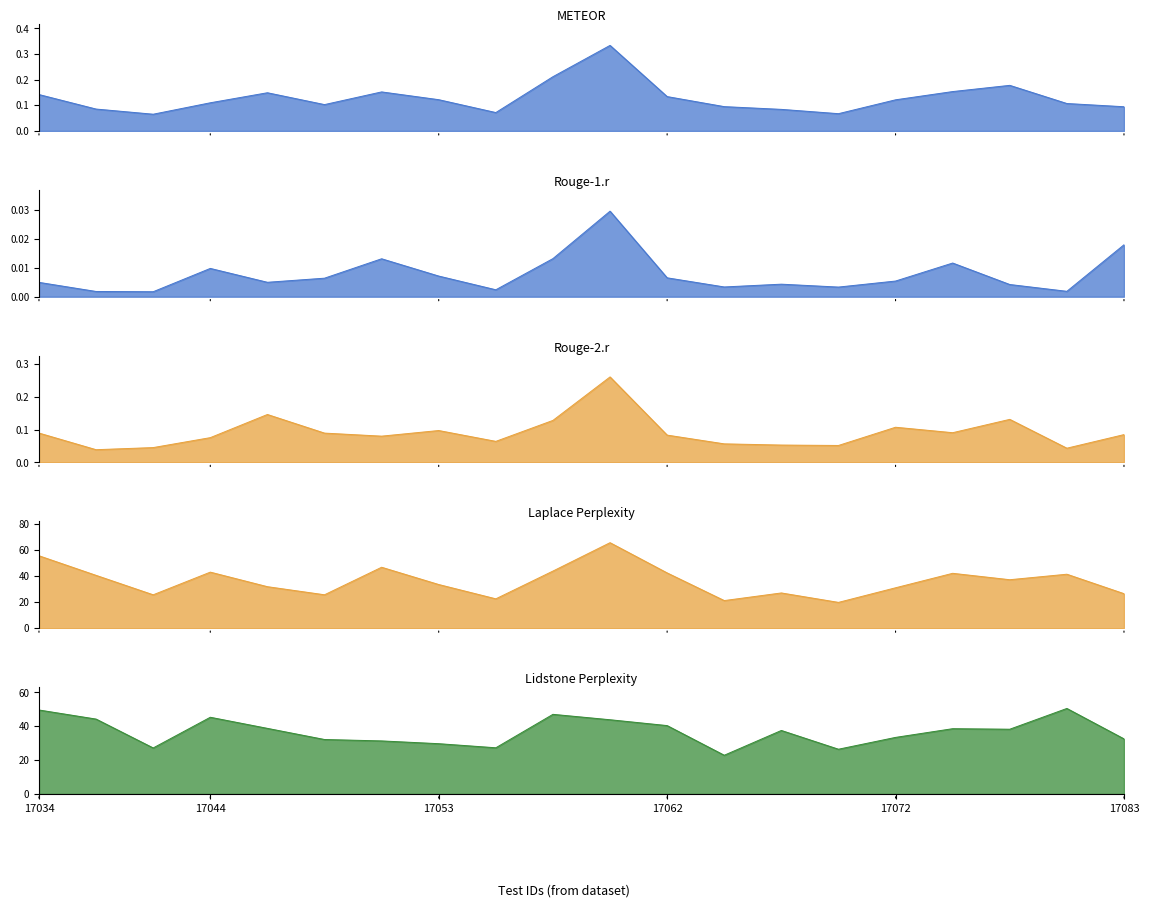

Between 17062 and 17034, which is larger?

17034